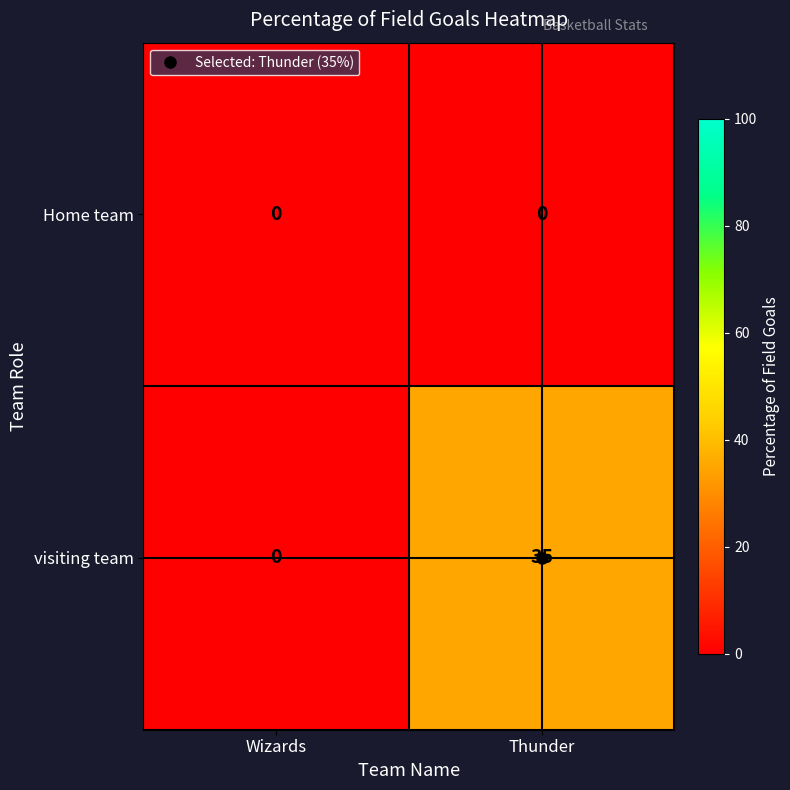

The visiting team series shows 22 at Wizards. True or false?

False